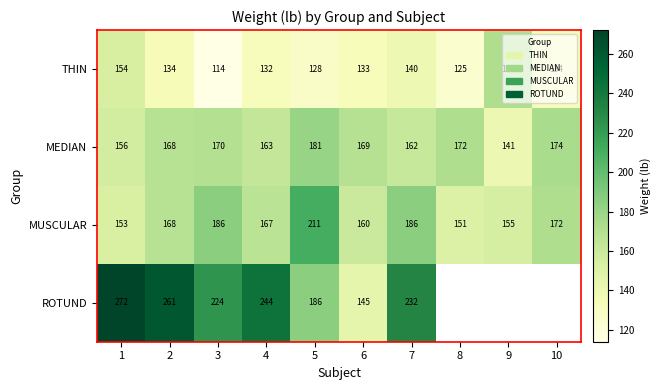

What is the sum of the MUSCULAR values at 5 and 8?

362